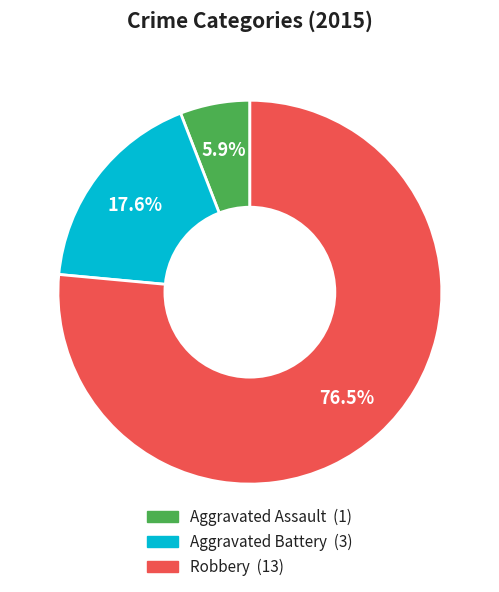

What percentage is the Aggravated Battery slice, to the nearest percent?

18%